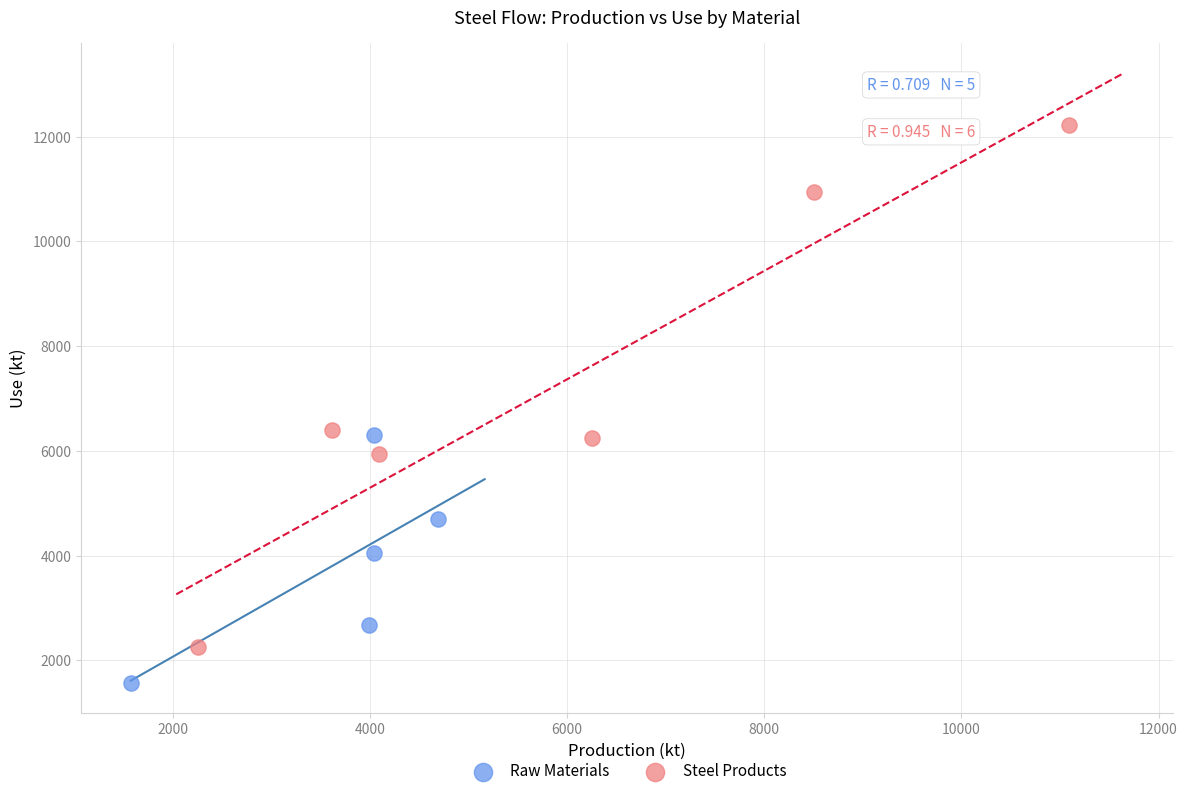

Which series has the largest Y range (max minus min)?

Steel Products